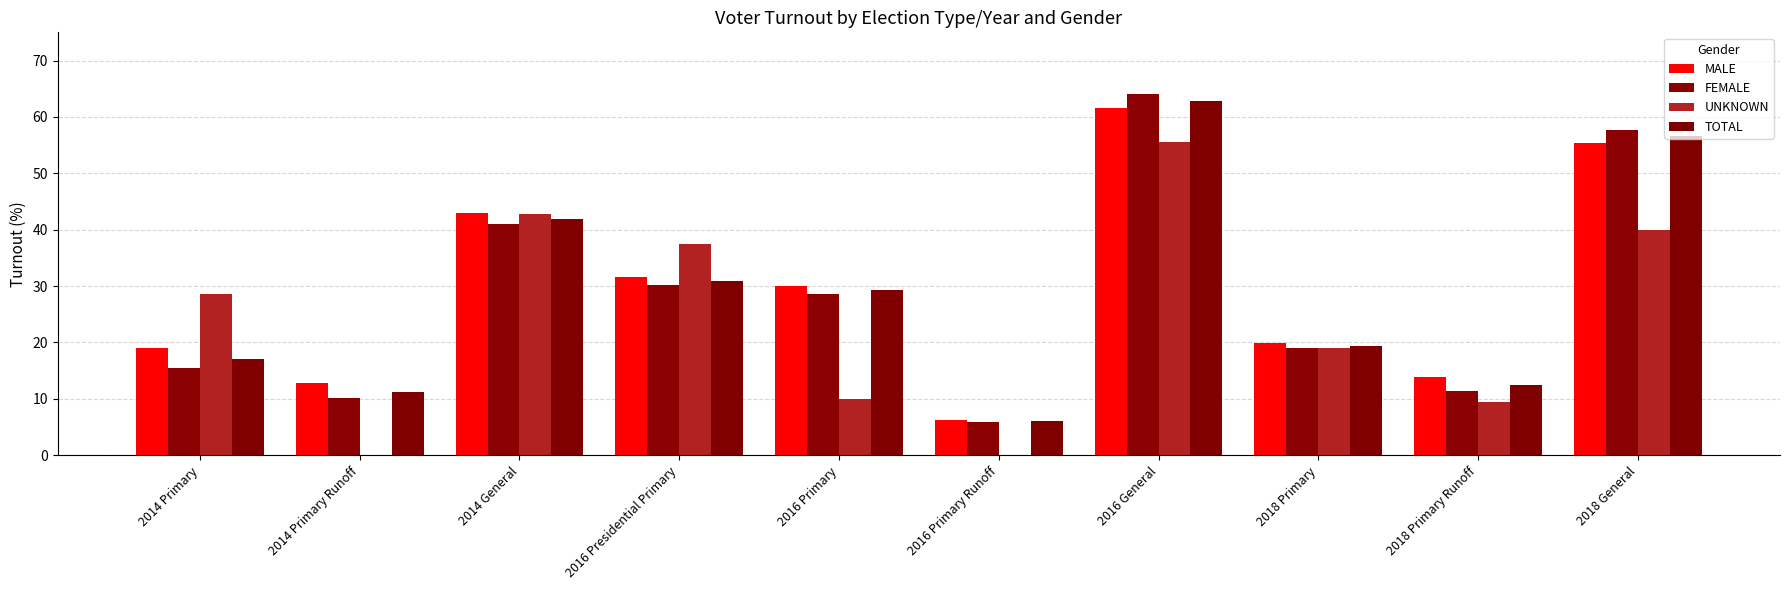

Count the number of data series in this chart.

4